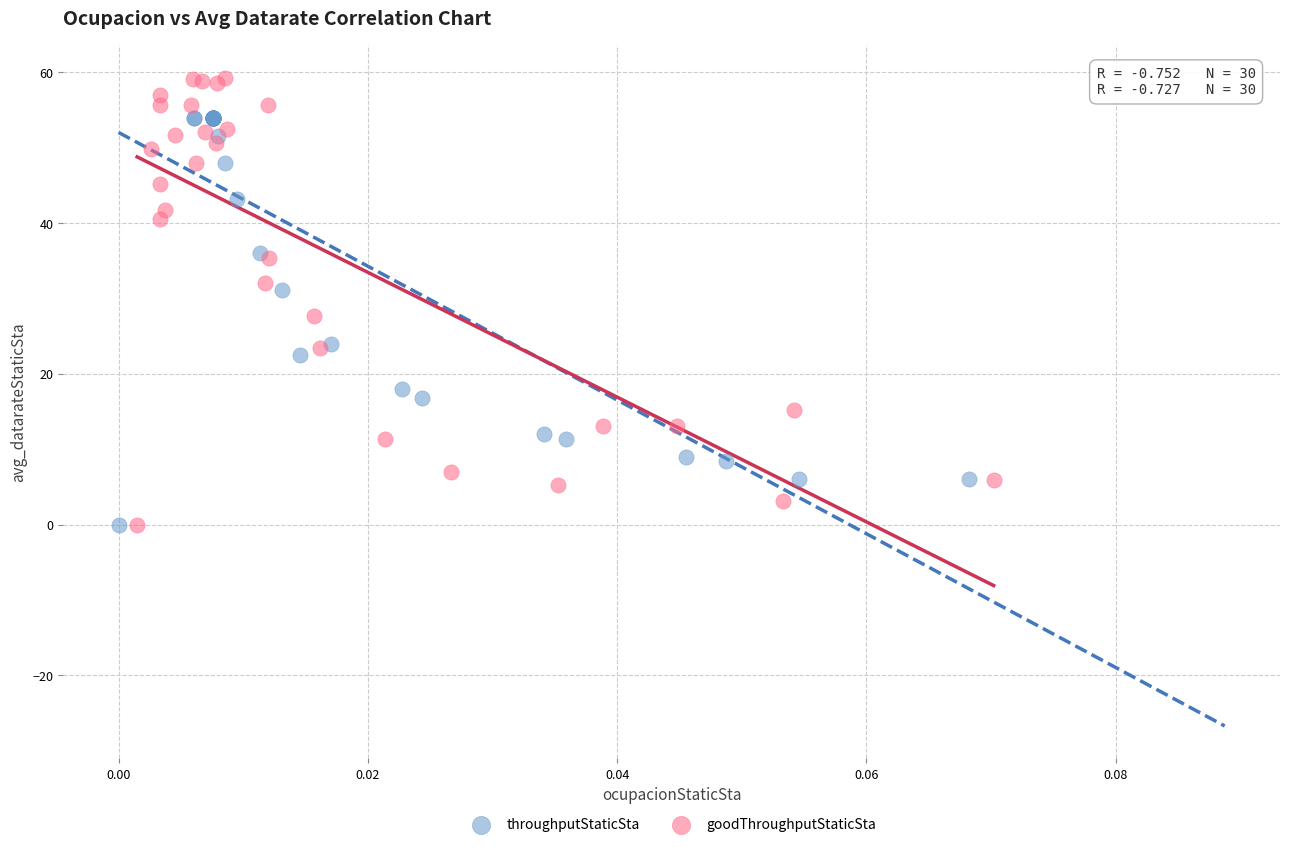

Which series has the largest Y range (max minus min)?

goodThroughputStaticSta